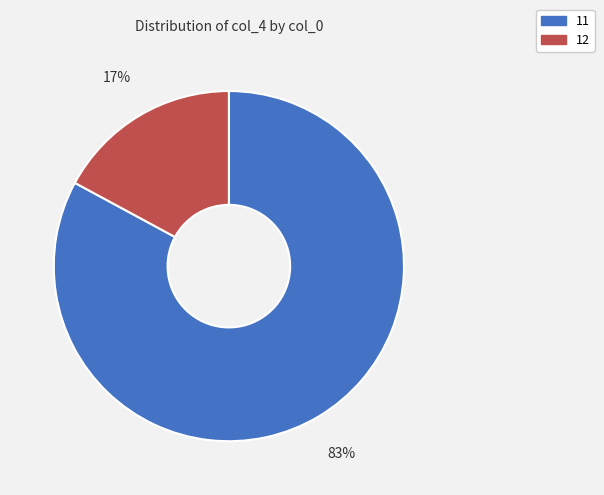

Between 11 and 12, which is larger?

11